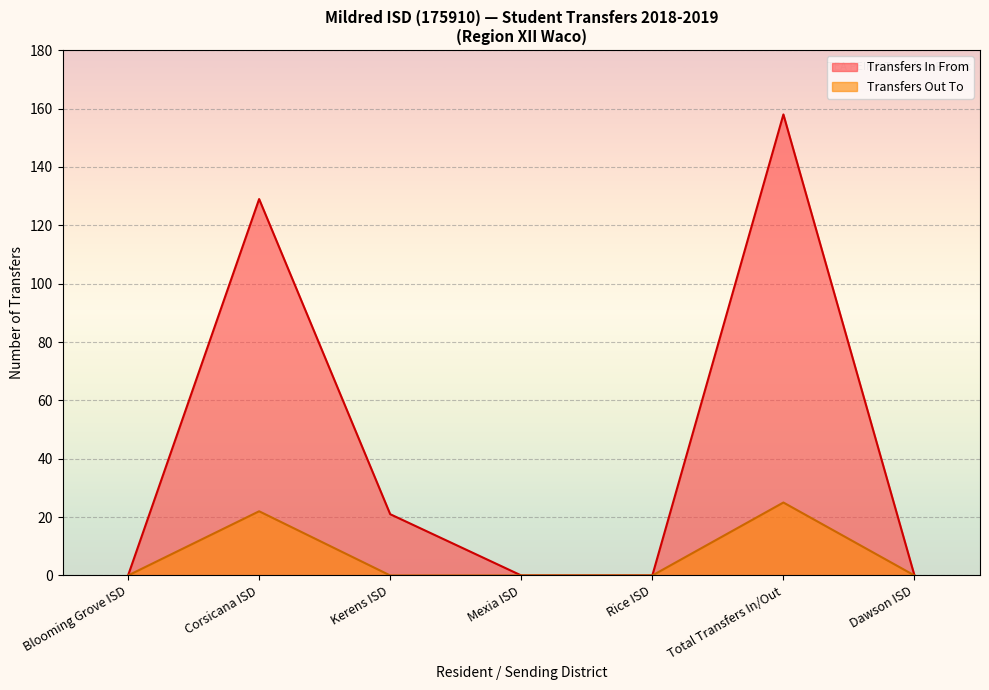

At which category is the sum across all series the highest?

Total Transfers In/Out